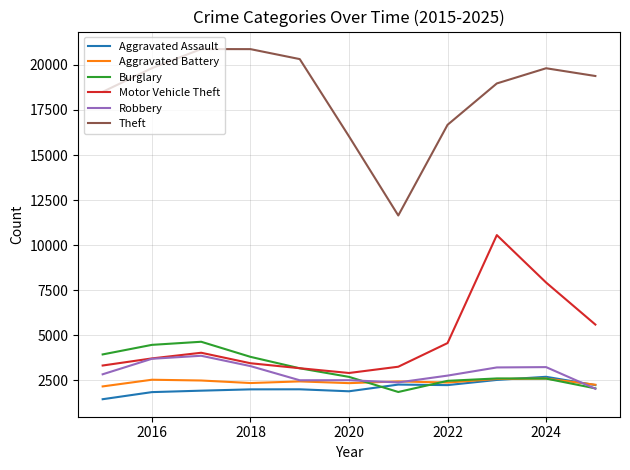

Which series has the widest spread of values?

Theft